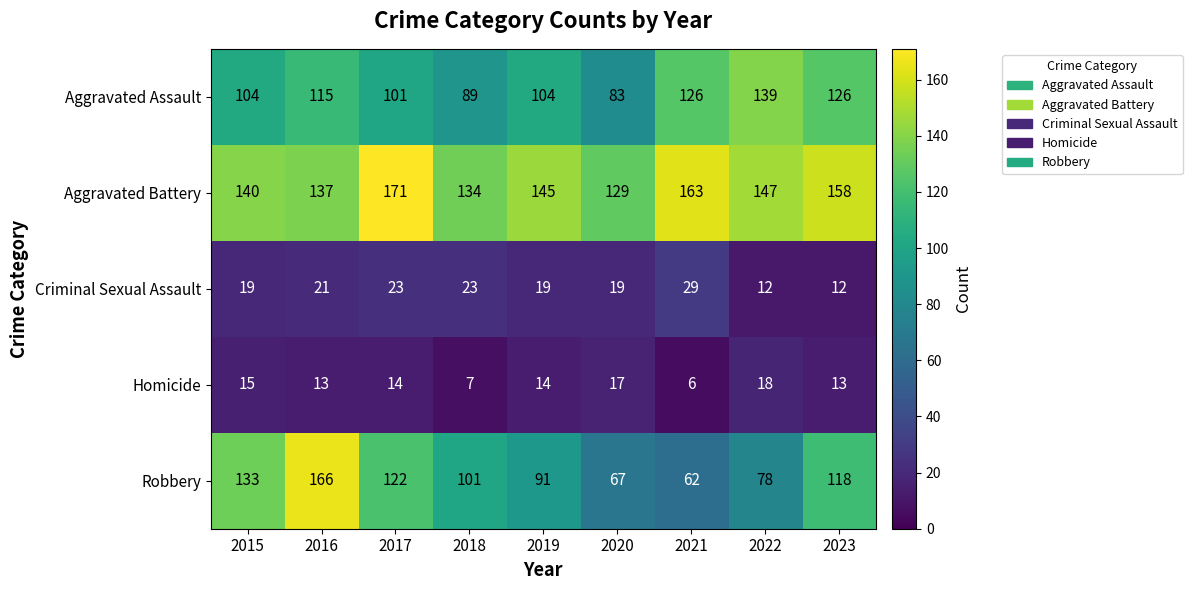

Which series has the widest spread of values?

Robbery